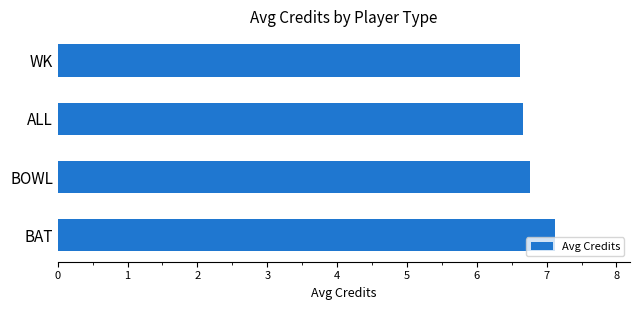

Approximately how many times larger is the value at BAT compared to ALL?

1.1